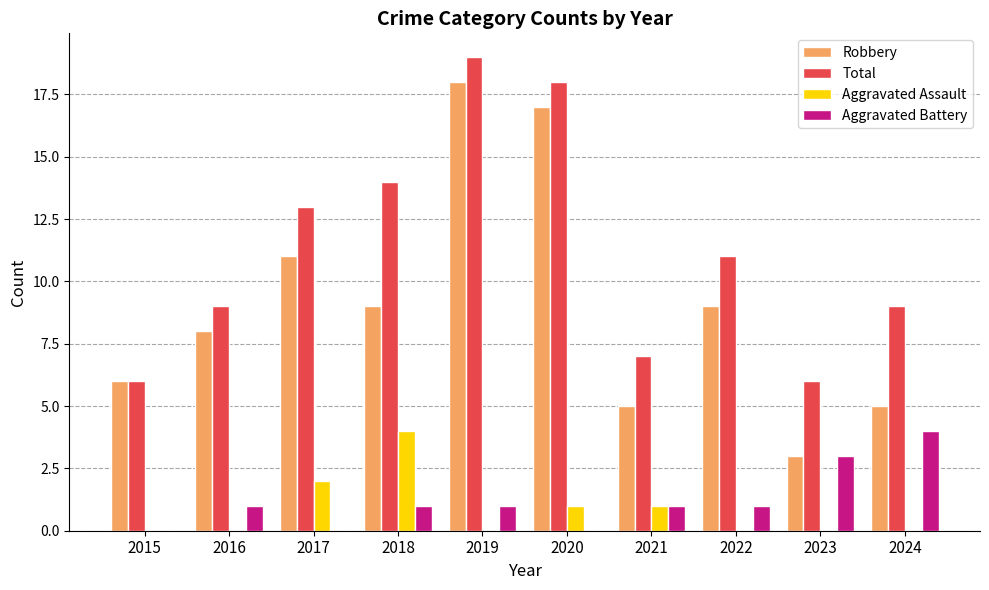

What is the greatest value displayed?

19